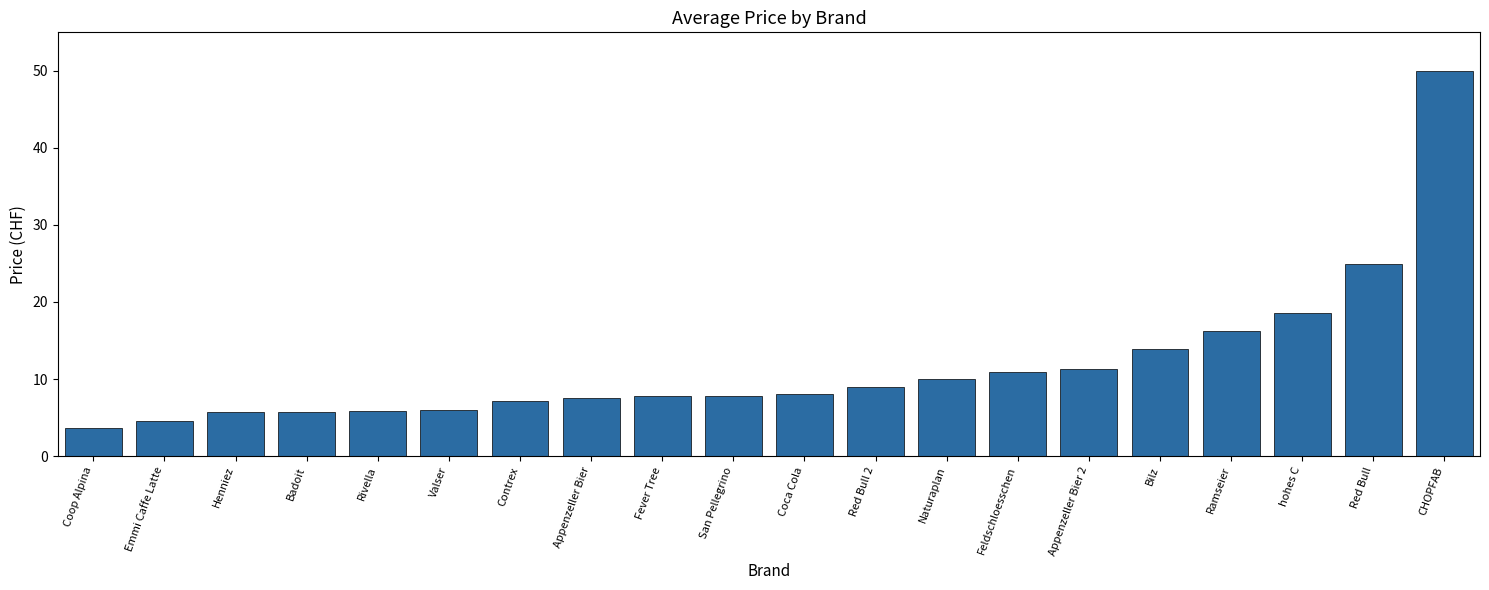

What value does the data have at Ramseier?

16.2